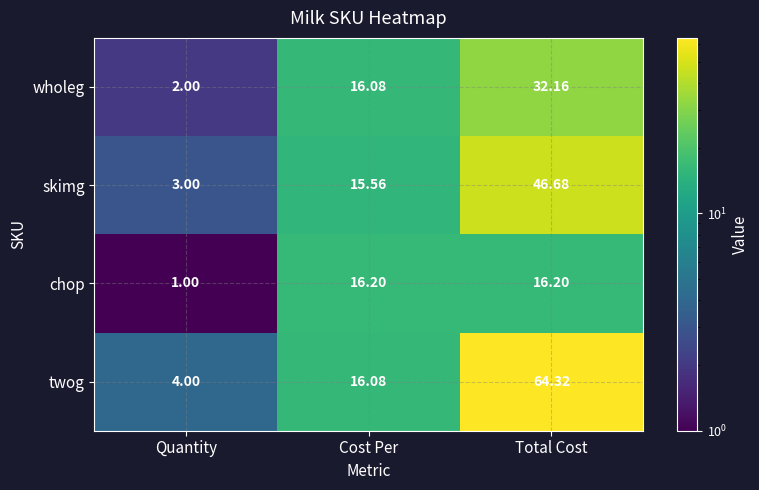

Rank the series by their maximum value, from lowest to highest.

chop, wholeg, skimg, twog